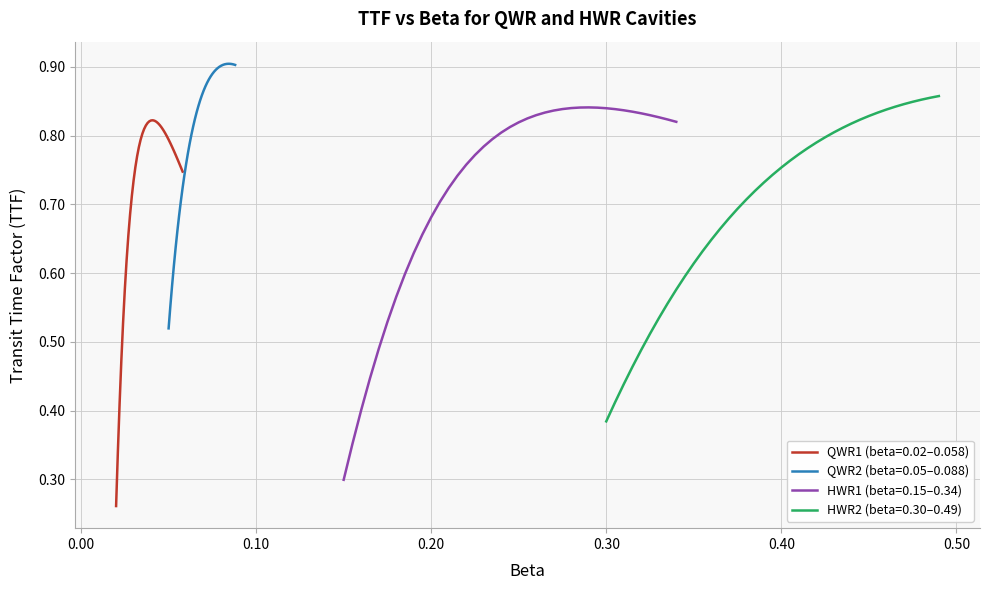

Count the number of categories in the chart.

39